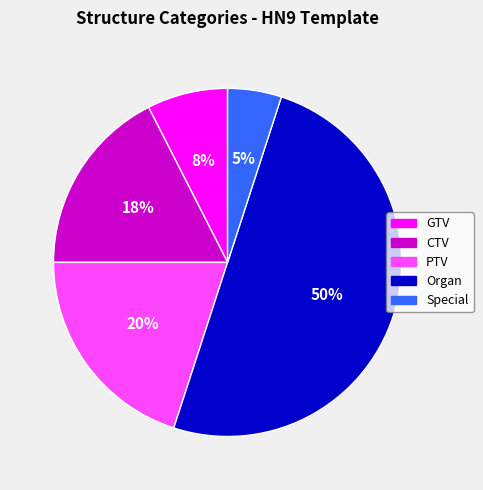

To the nearest percent, what is the difference between the largest and smallest slice percentages?

45%